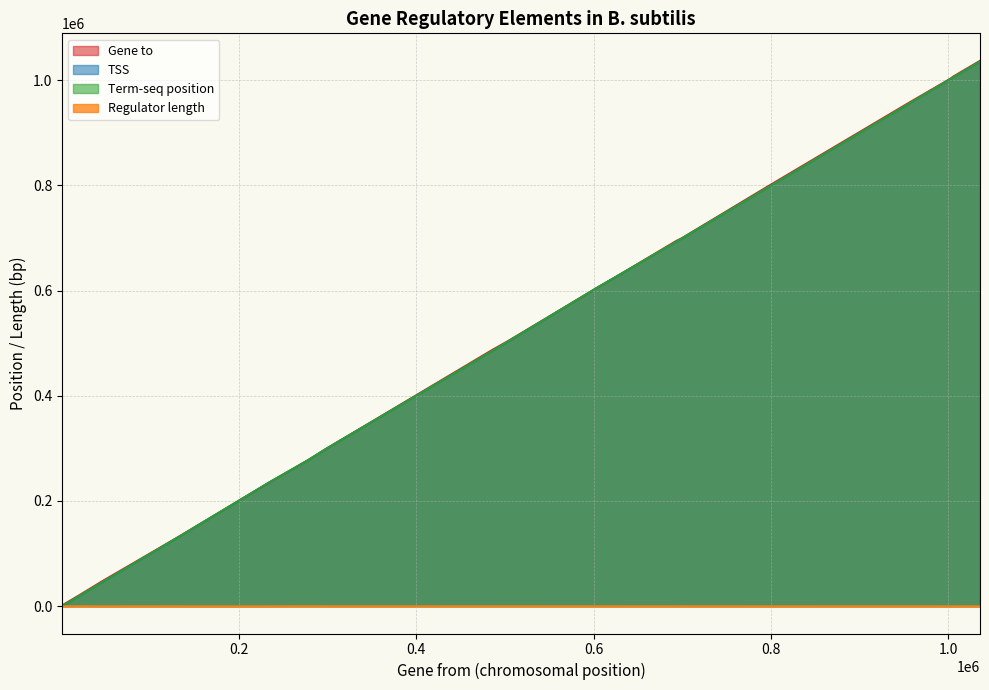

List the labels in order of Regulator length value, largest first.

277160, 20880, 502908, 486432, 698612, 604736, 955895, 694662, 299438, 120061, 625125, 1035554, 410, 796314, 1002501, 692740, 233994, 1004975, 135364, 45633